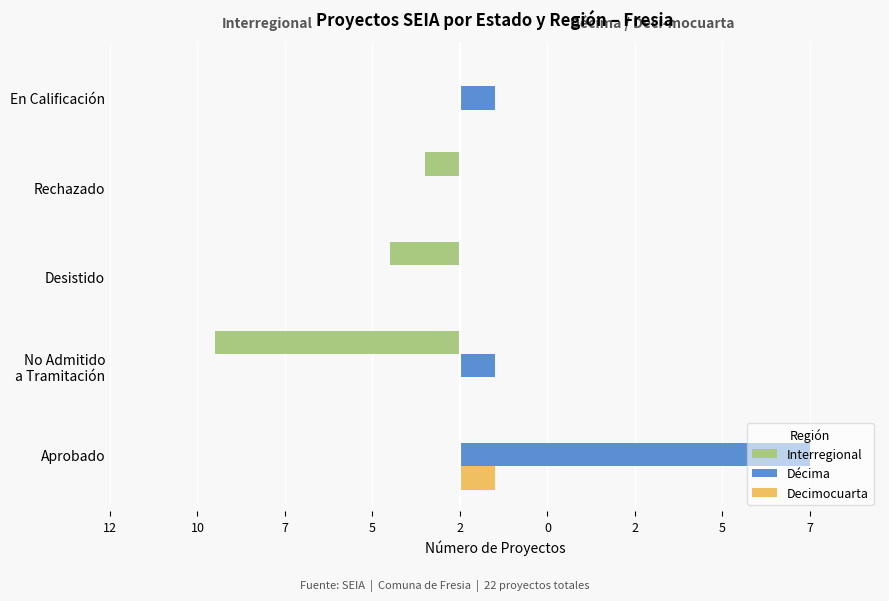

What are all the series names shown in the legend?

Interregional, Décima, Decimocuarta